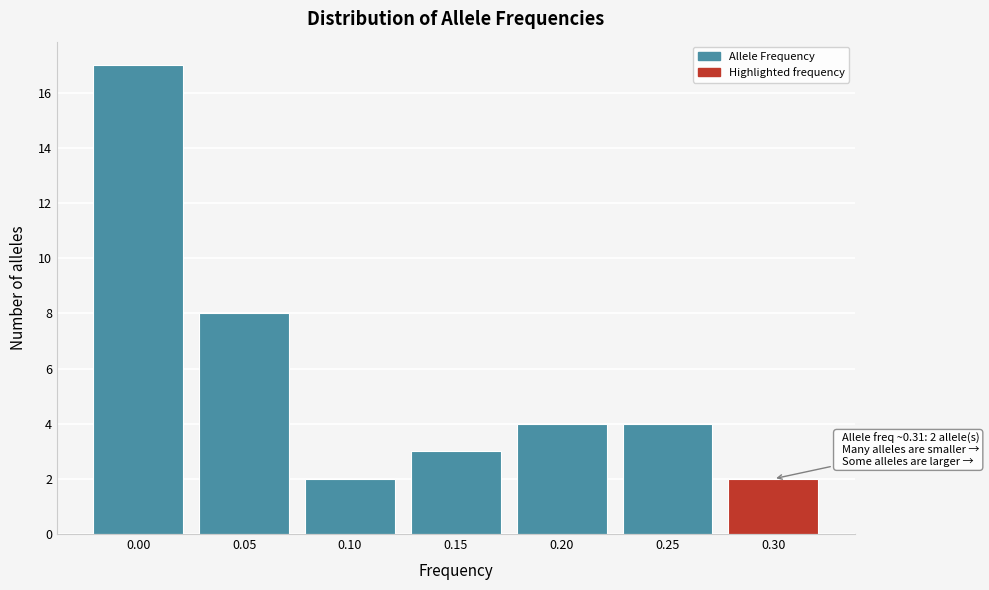

Reading left to right, what are all the values shown in this chart?

0.00=17	0.05=8	0.10=2	0.15=3	0.20=4	0.25=4	0.30=2